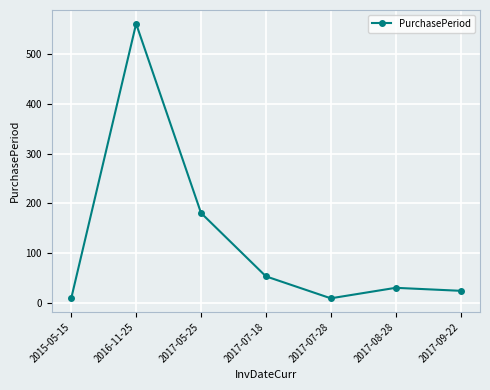

What position from the right is 2017-07-28?

3